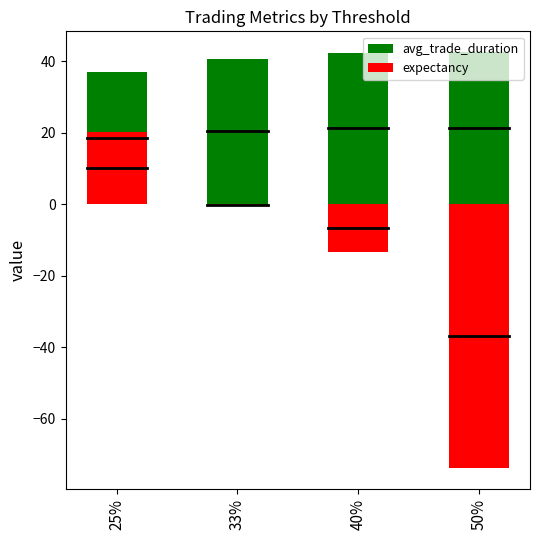

What is the greatest value displayed?

42.5